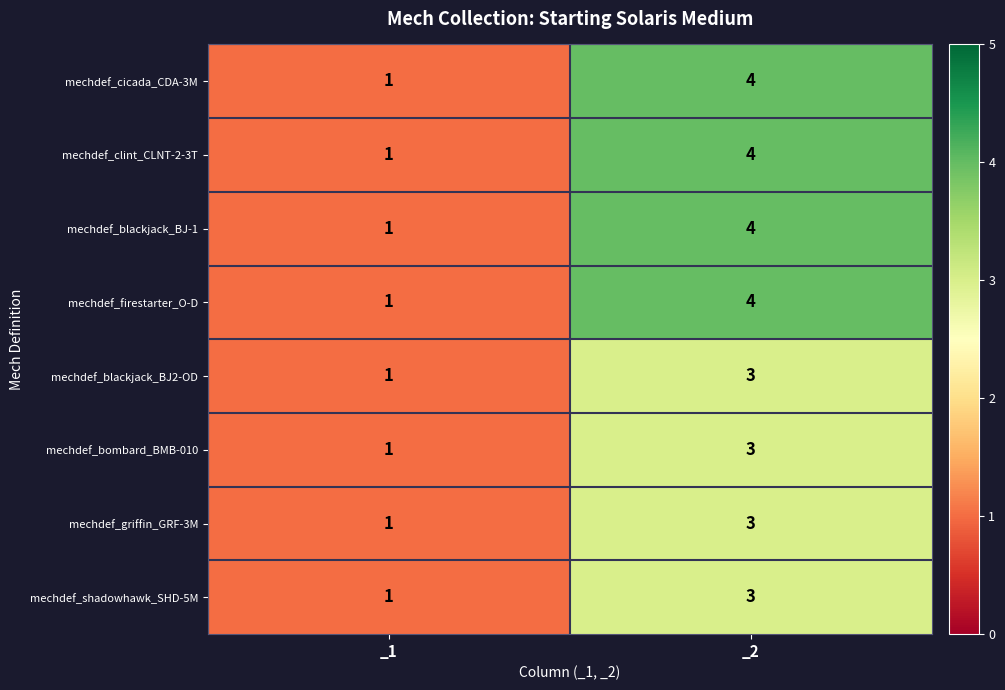

Which category has the lowest value across all series?

_1